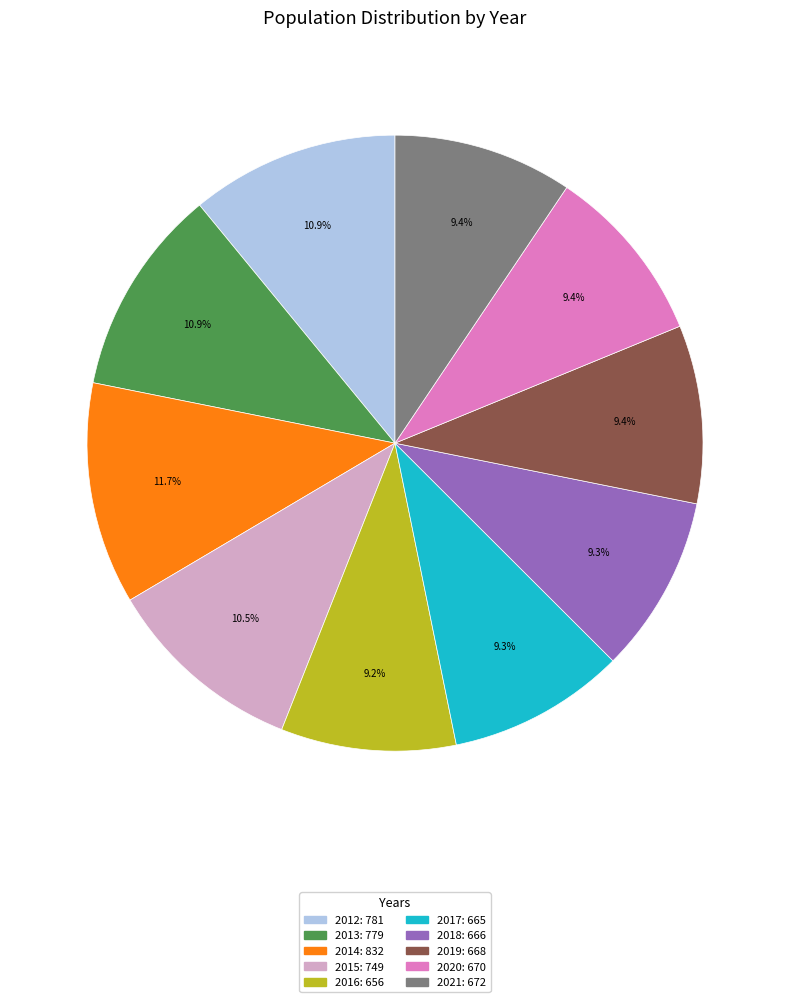

To the nearest percent, what is the average slice percentage?

10%